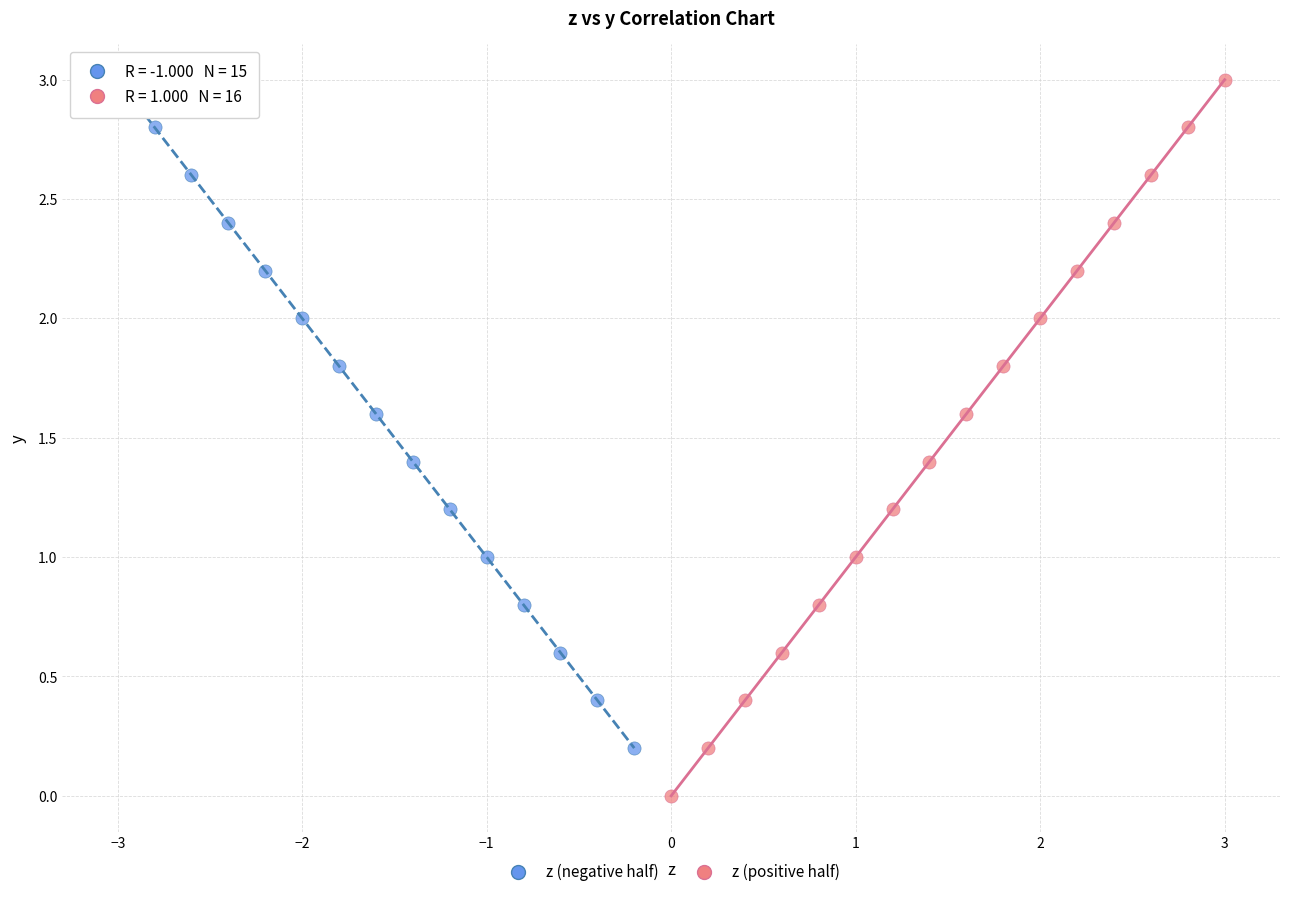

Which series contains the lowest Y value?

z (positive half)